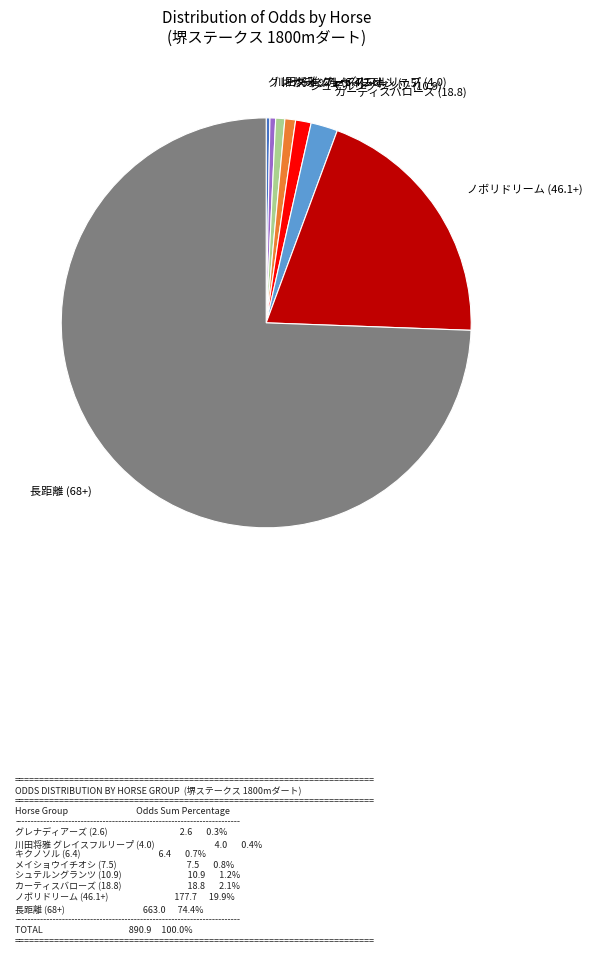

Which has a higher value, ノボリドリーム (46.1+) or シュテルングランツ (10.9)?

ノボリドリーム (46.1+)